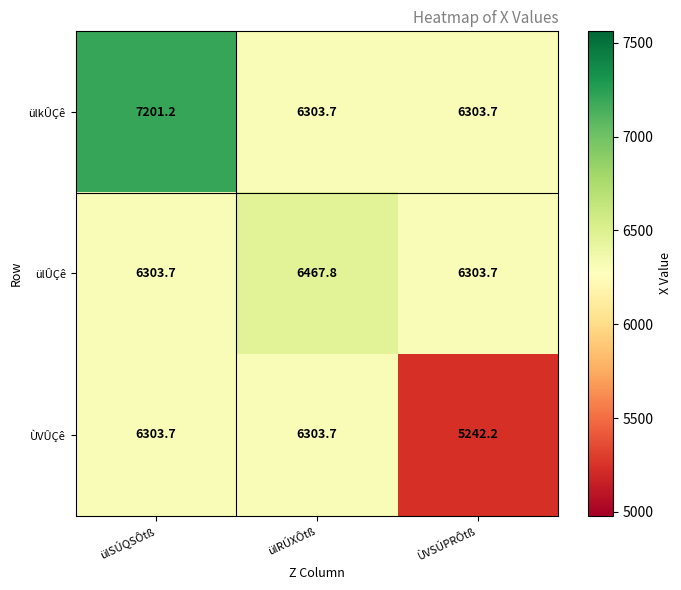

Reading right to left, transcribe all the data shown in this chart.

ülkÛÇê: 6303.7	6303.7	7201.2
ülÛÇê: 6303.7	6467.8	6303.7
ÙVÛÇê: 5242.2	6303.7	6303.7